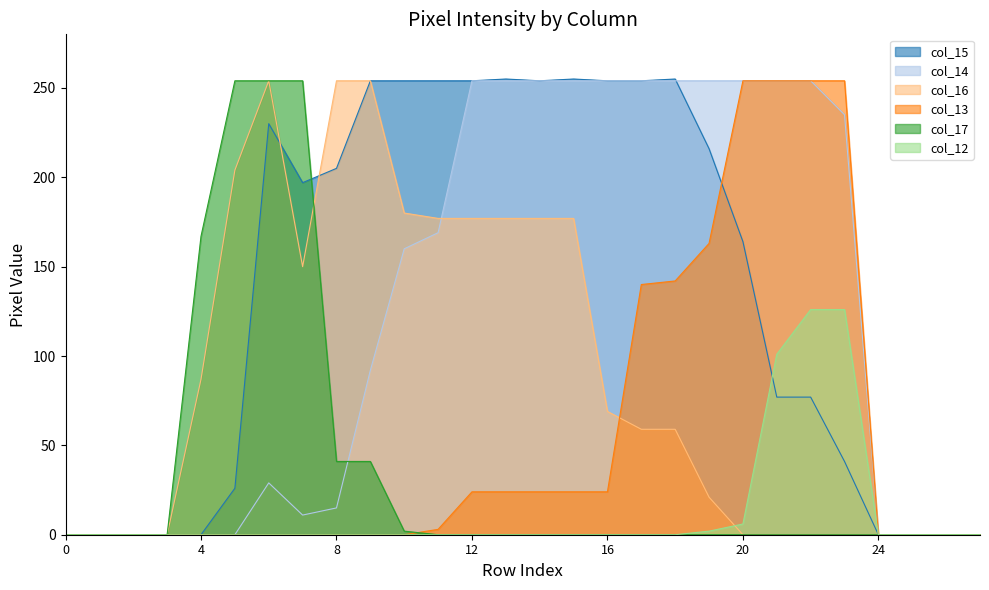

Is it true that col_15 equals 254 at 12?

True